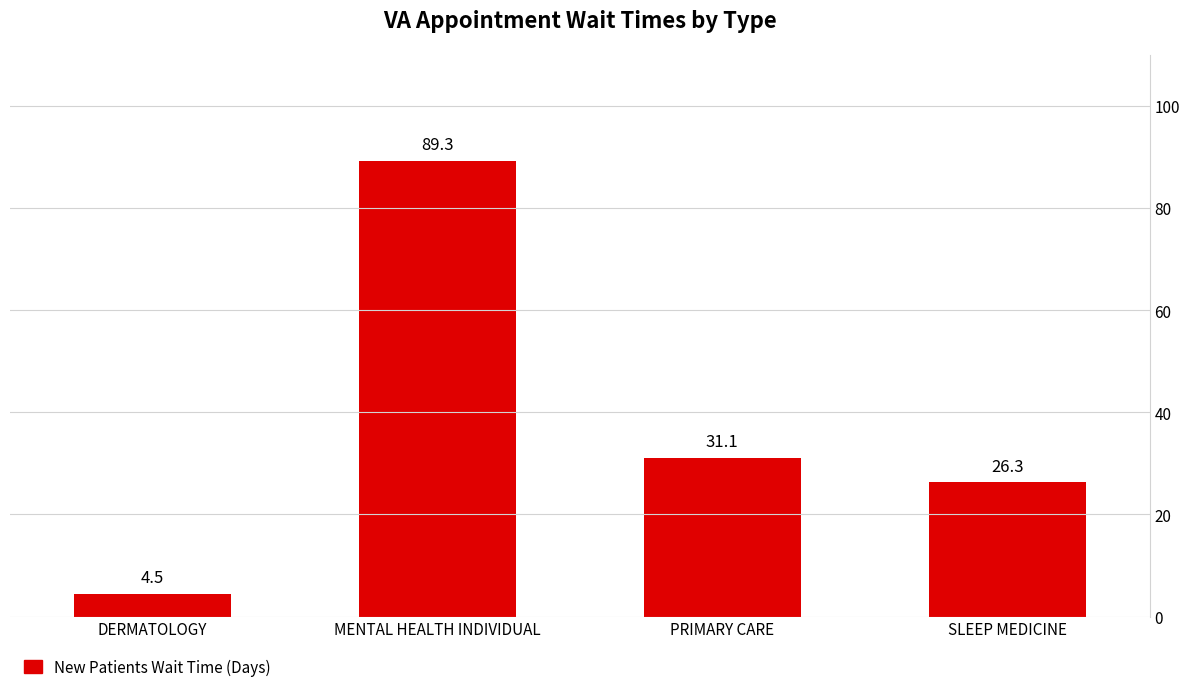

How many values exceed 31?

2